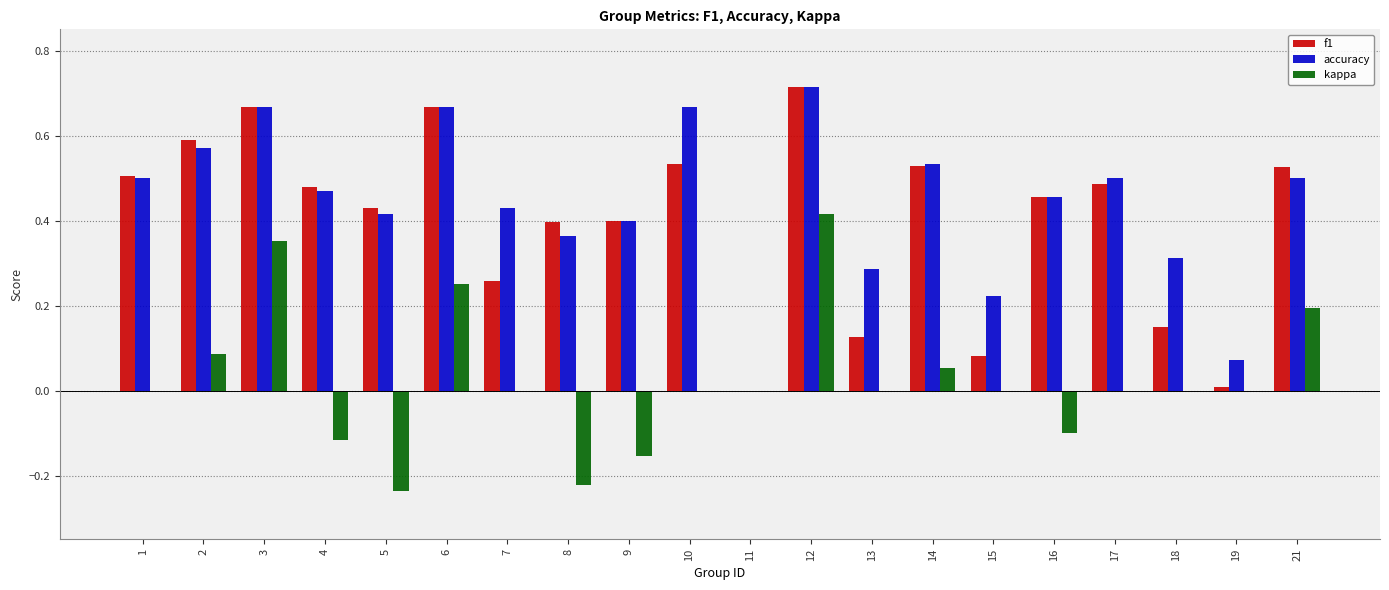

What is the sum of all accuracy values?

8.7